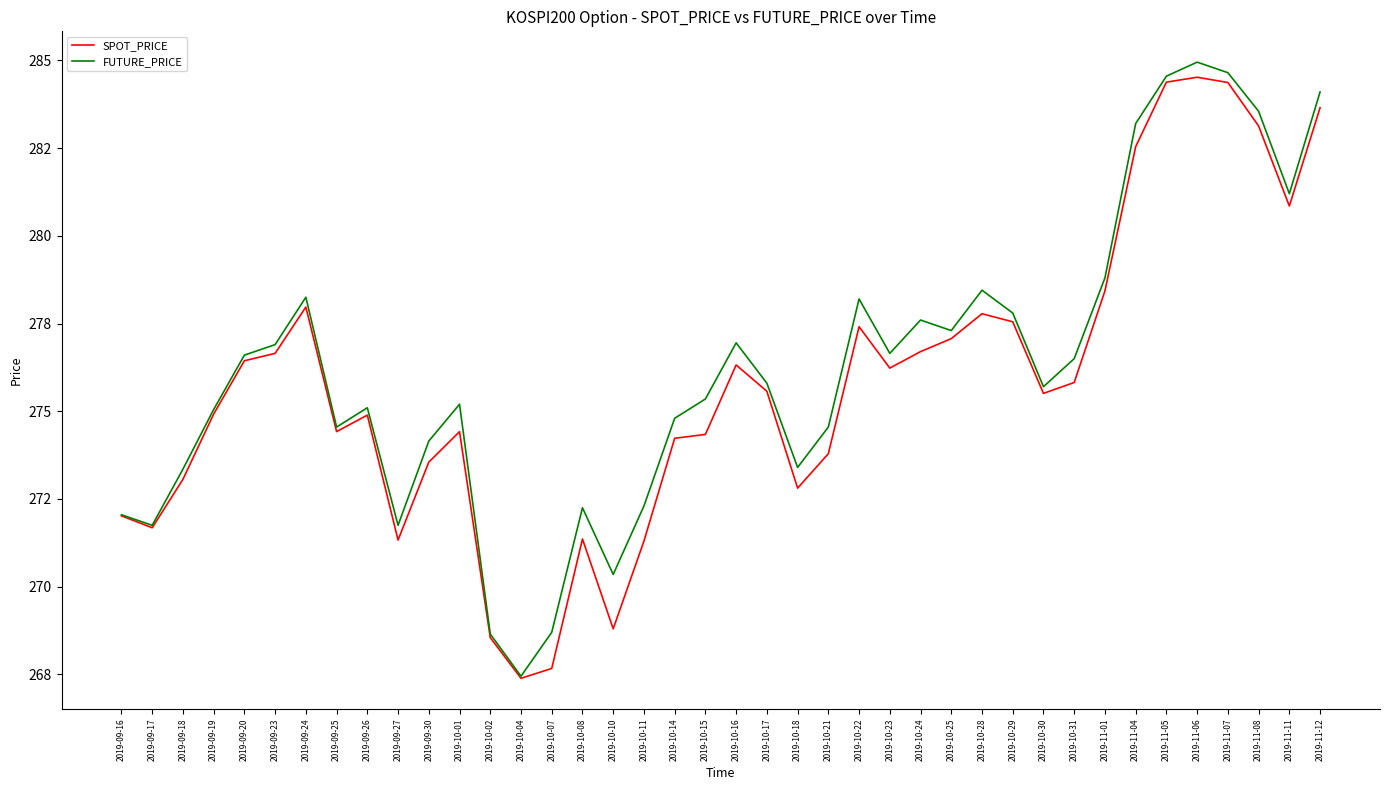

What is the lowest value of the FUTURE_PRICE series?

267.4